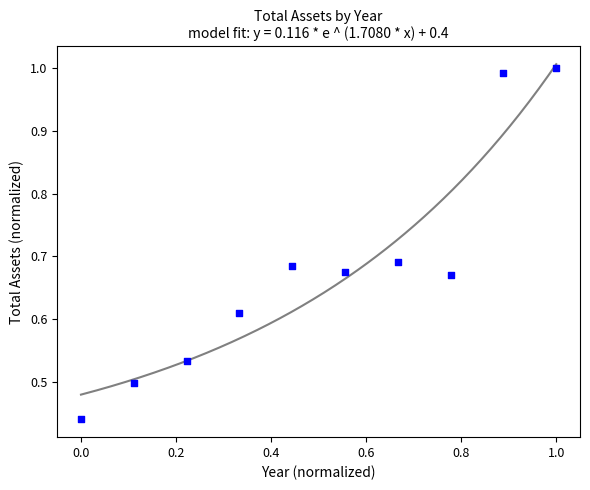

How many data points are displayed?

10